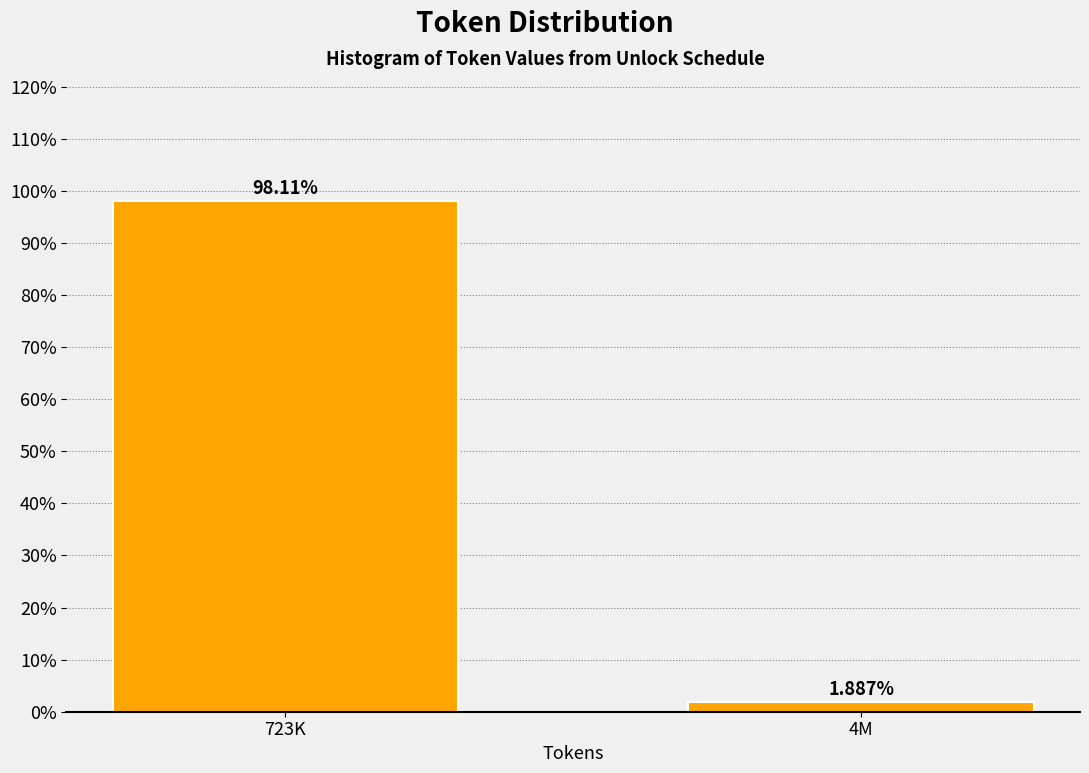

What is the difference between the maximum and minimum values?

96.2